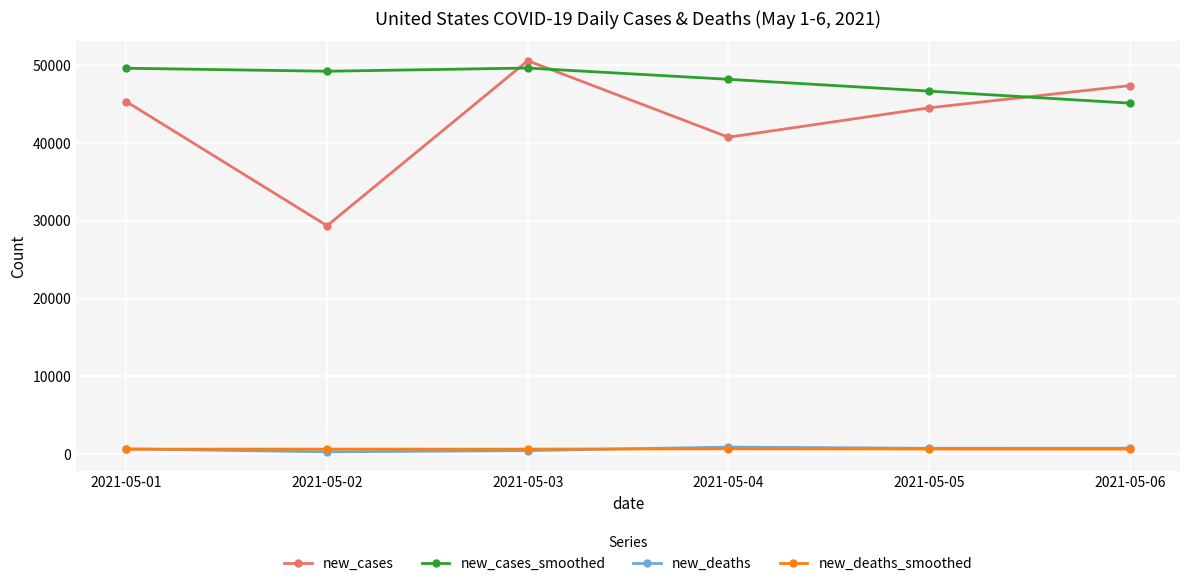

What are all the series names shown in the legend?

new_cases, new_cases_smoothed, new_deaths, new_deaths_smoothed